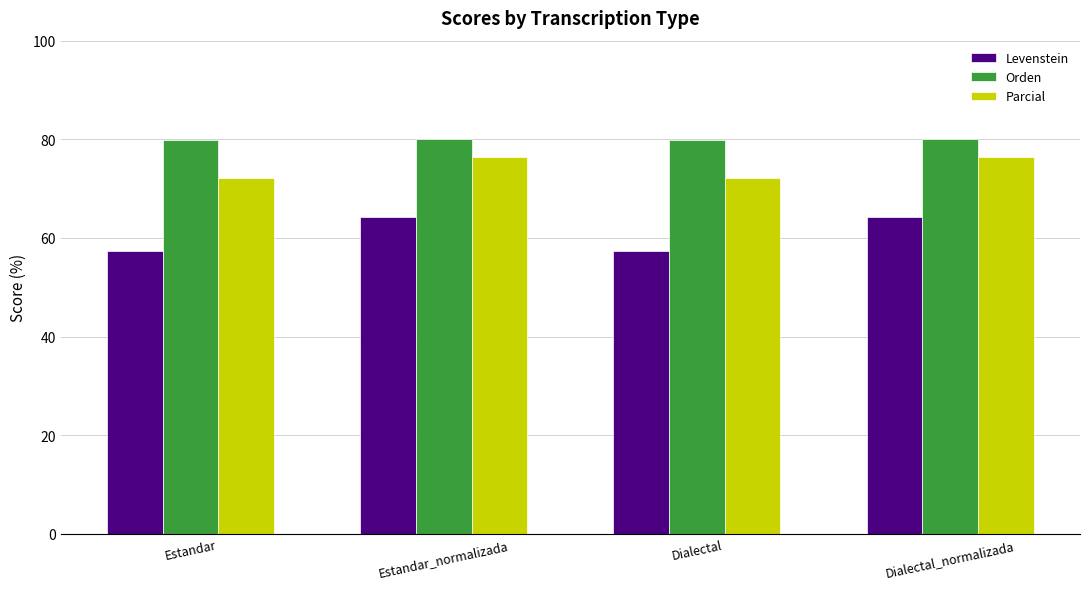

At Dialectal, list the series in order from smallest to largest.

Levenstein, Parcial, Orden